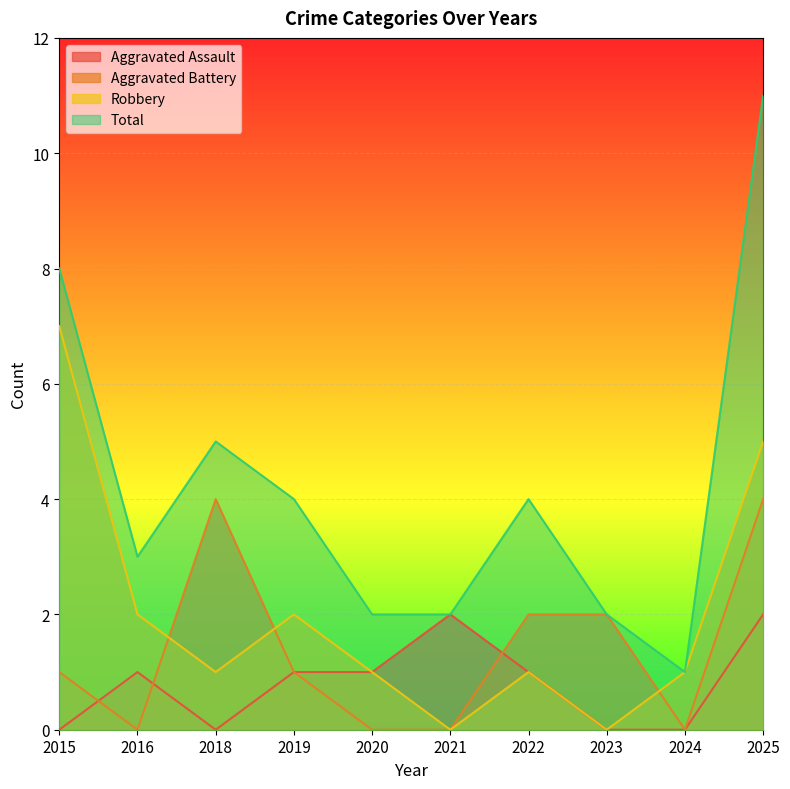

Reading left to right, transcribe all the data shown in this chart.

Aggravated Assault: 2015=0	2016=1	2018=0	2019=1	2020=1	2021=2	2022=1	2023=0	2024=0	2025=2
Aggravated Battery: 2015=1	2016=0	2018=4	2019=1	2020=0	2021=0	2022=2	2023=2	2024=0	2025=4
Robbery: 2015=7	2016=2	2018=1	2019=2	2020=1	2021=0	2022=1	2023=0	2024=1	2025=5
Total: 2015=8	2016=3	2018=5	2019=4	2020=2	2021=2	2022=4	2023=2	2024=1	2025=11